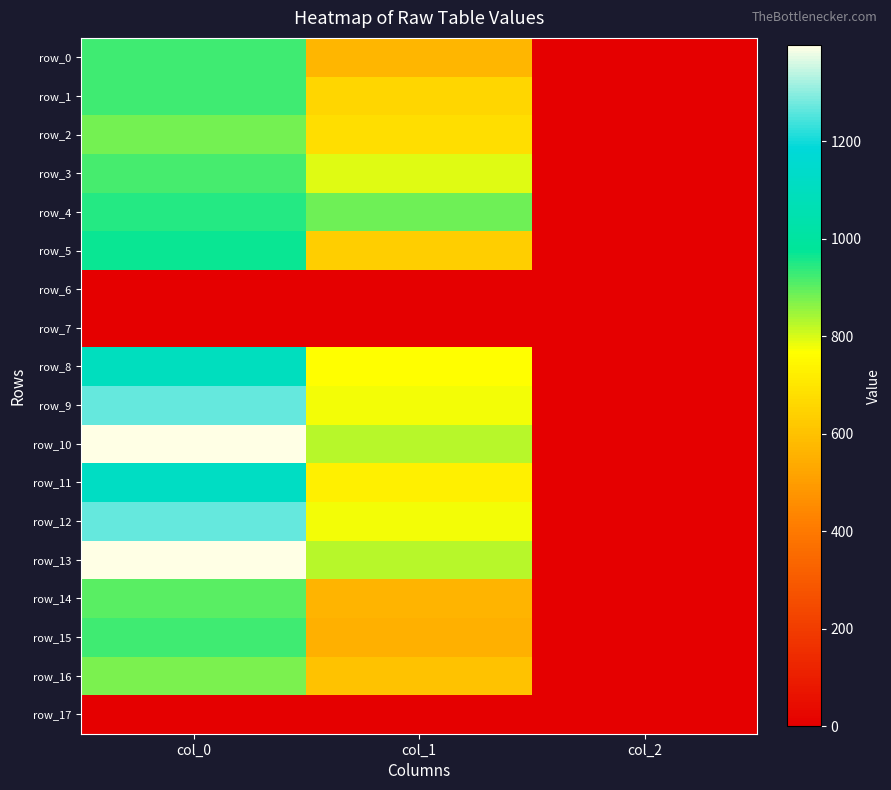

Rank the series at col_2 from lowest to highest value.

row_6, row_7, row_17, row_0, row_1, row_2, row_3, row_4, row_5, row_8, row_9, row_10, row_11, row_12, row_13, row_14, row_15, row_16